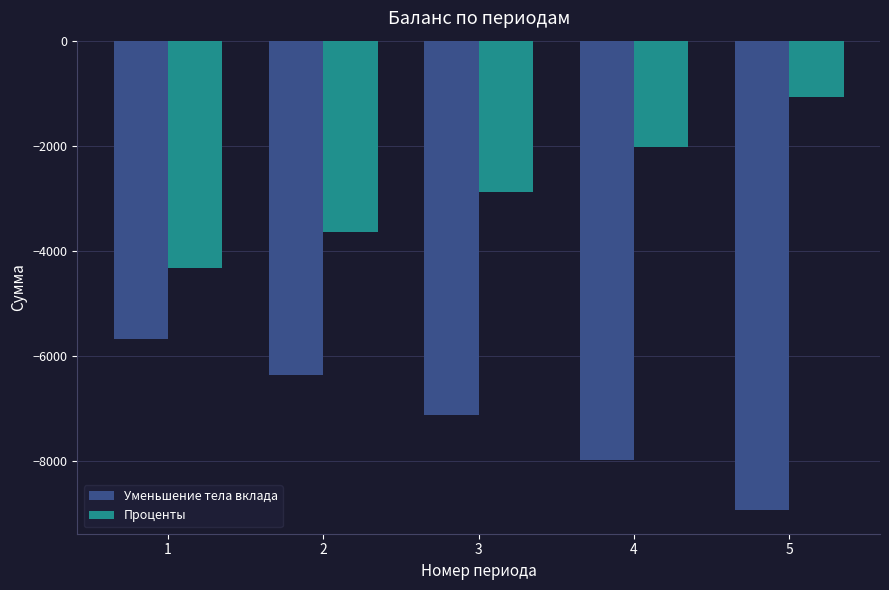

List the labels in order of Проценты value, largest first.

5, 4, 3, 2, 1